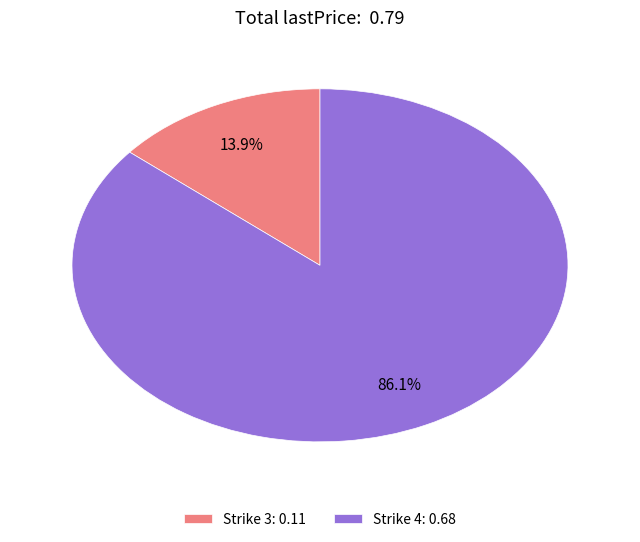

Between Strike 3: 0.11 and Strike 4: 0.68, which is larger?

Strike 4: 0.68